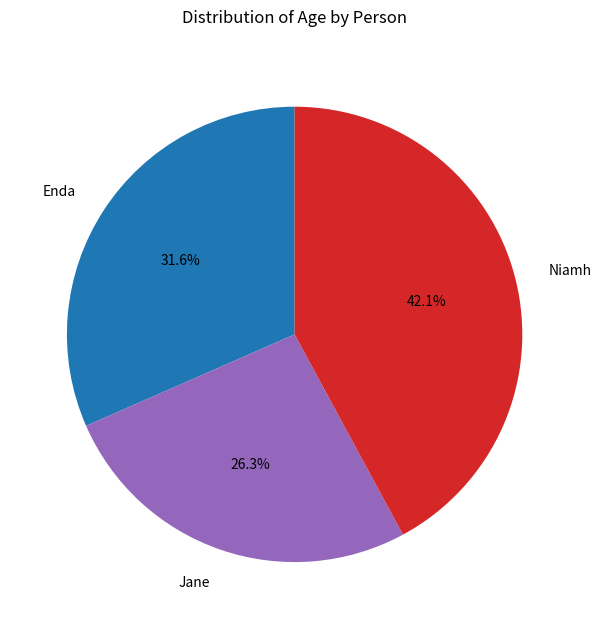

Is there any slice that represents more than half of the pie?

No